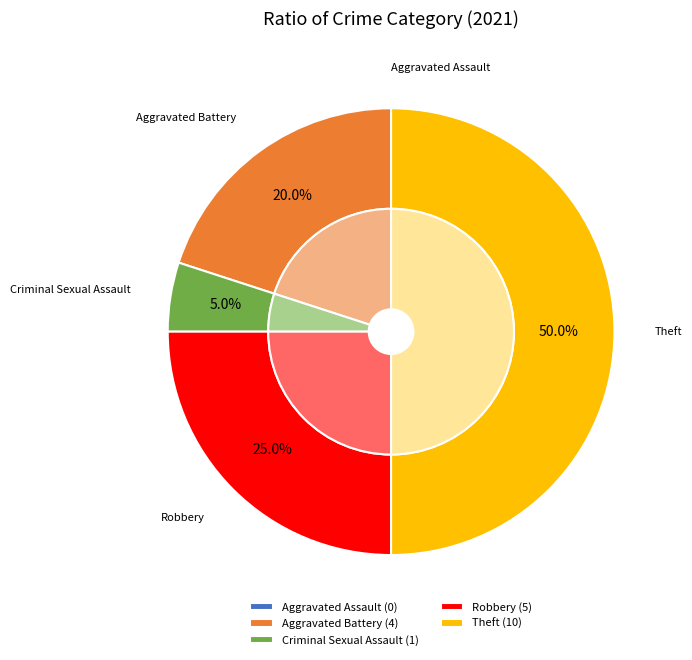

To the nearest percent, what is the combined percentage of Theft and Aggravated Battery?

70%